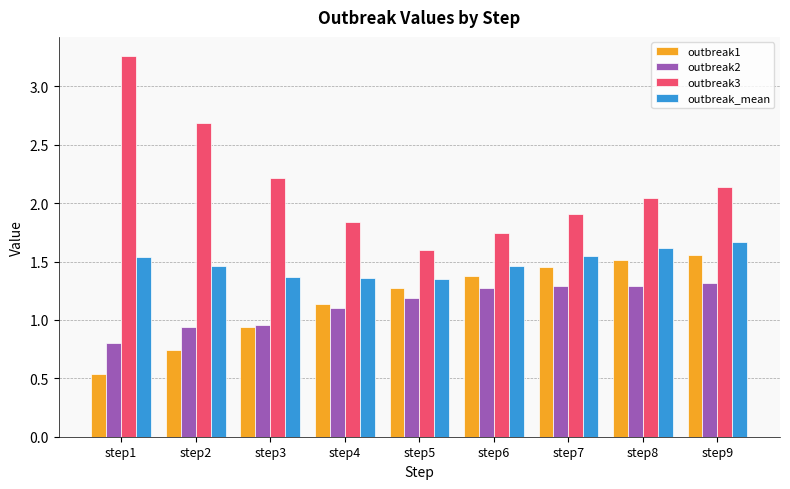

Which series changed the most between step1 and step6?

outbreak3